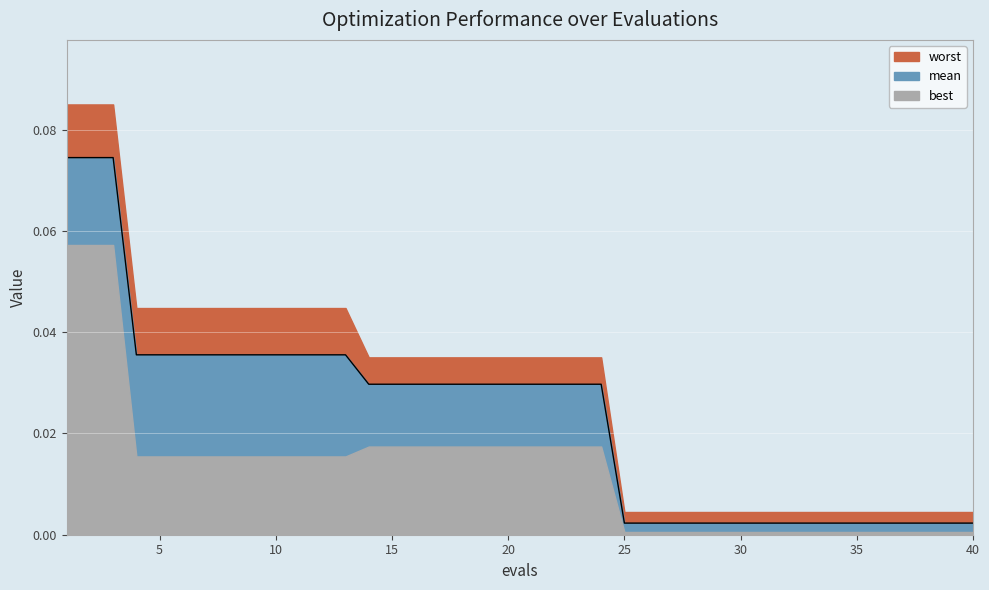

Reading left to right, list all the values displayed in this chart.

worst: 0=0.1	1=0.1	2=0.1	3=0.0	4=0.0	5=0.0	6=0.0	7=0.0	8=0.0	9=0.0	10=0.0	11=0.0	12=0.0	13=0.0	14=0.0	15=0.0	16=0.0	17=0.0	18=0.0	19=0.0	20=0.0	21=0.0	22=0.0	23=0.0	24=0.0	25=0.0	26=0.0	27=0.0	28=0.0	29=0.0	30=0.0	31=0.0	32=0.0	33=0.0	34=0.0	35=0.0	36=0.0	37=0.0	38=0.0	39=0.0
mean: 0=0.1	1=0.1	2=0.1	3=0.0	4=0.0	5=0.0	6=0.0	7=0.0	8=0.0	9=0.0	10=0.0	11=0.0	12=0.0	13=0.0	14=0.0	15=0.0	16=0.0	17=0.0	18=0.0	19=0.0	20=0.0	21=0.0	22=0.0	23=0.0	24=0.0	25=0.0	26=0.0	27=0.0	28=0.0	29=0.0	30=0.0	31=0.0	32=0.0	33=0.0	34=0.0	35=0.0	36=0.0	37=0.0	38=0.0	39=0.0
best: 0=0.1	1=0.1	2=0.1	3=0.0	4=0.0	5=0.0	6=0.0	7=0.0	8=0.0	9=0.0	10=0.0	11=0.0	12=0.0	13=0.0	14=0.0	15=0.0	16=0.0	17=0.0	18=0.0	19=0.0	20=0.0	21=0.0	22=0.0	23=0.0	24=0.0	25=0.0	26=0.0	27=0.0	28=0.0	29=0.0	30=0.0	31=0.0	32=0.0	33=0.0	34=0.0	35=0.0	36=0.0	37=0.0	38=0.0	39=0.0